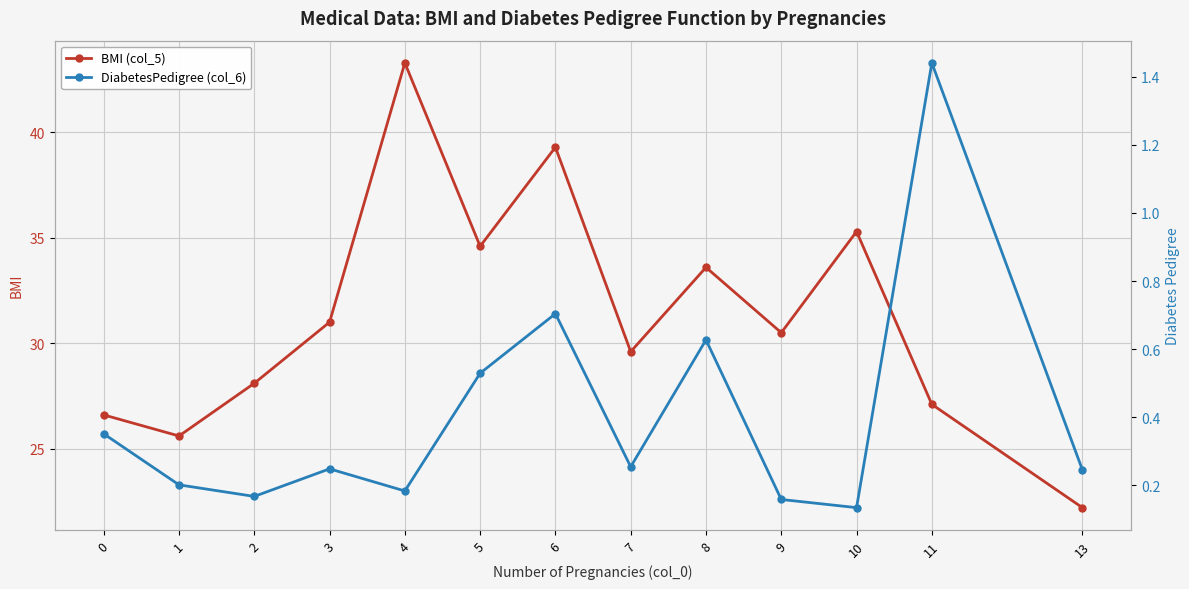

True or false: DiabetesPedigree (col_6) has a value of 0.2 at 10.

False